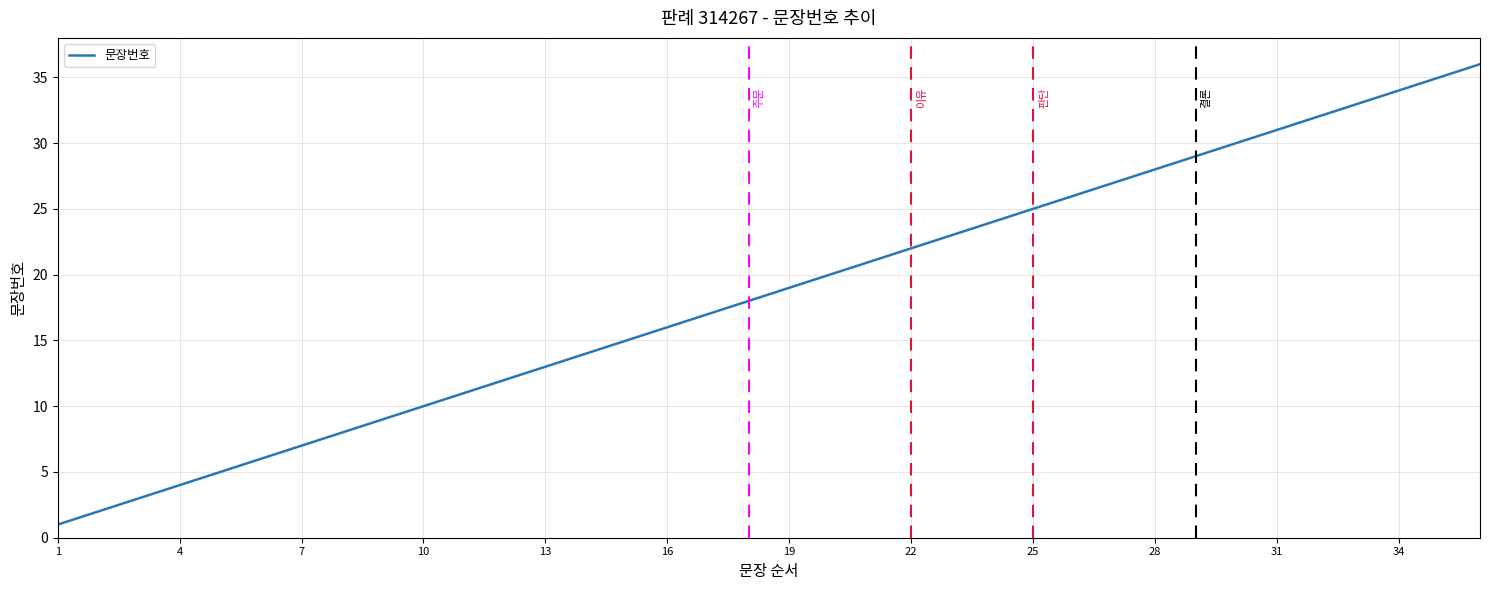

What is the difference between the maximum and minimum values?

35